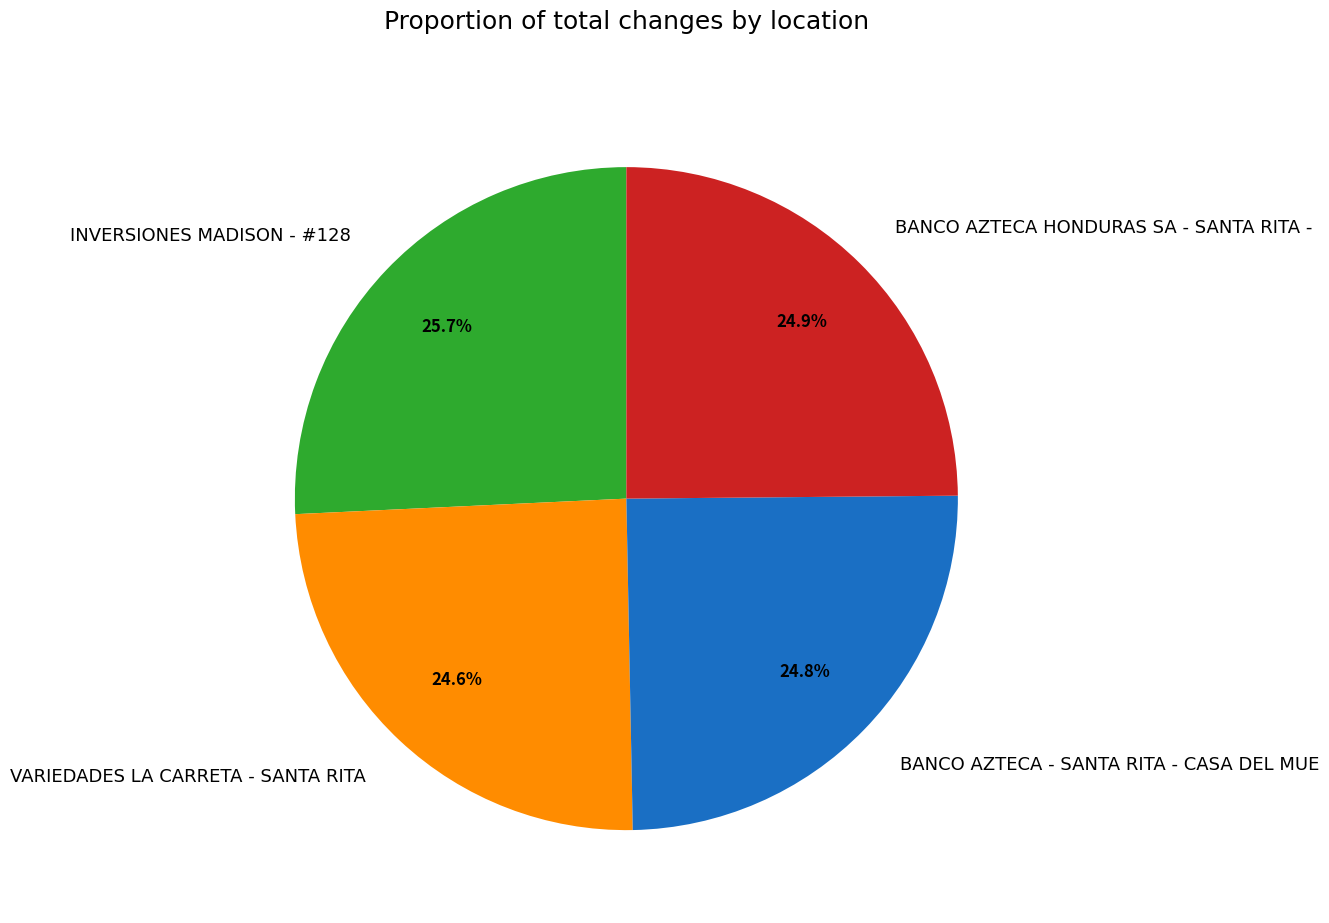

Is there any slice that represents more than half of the pie?

No